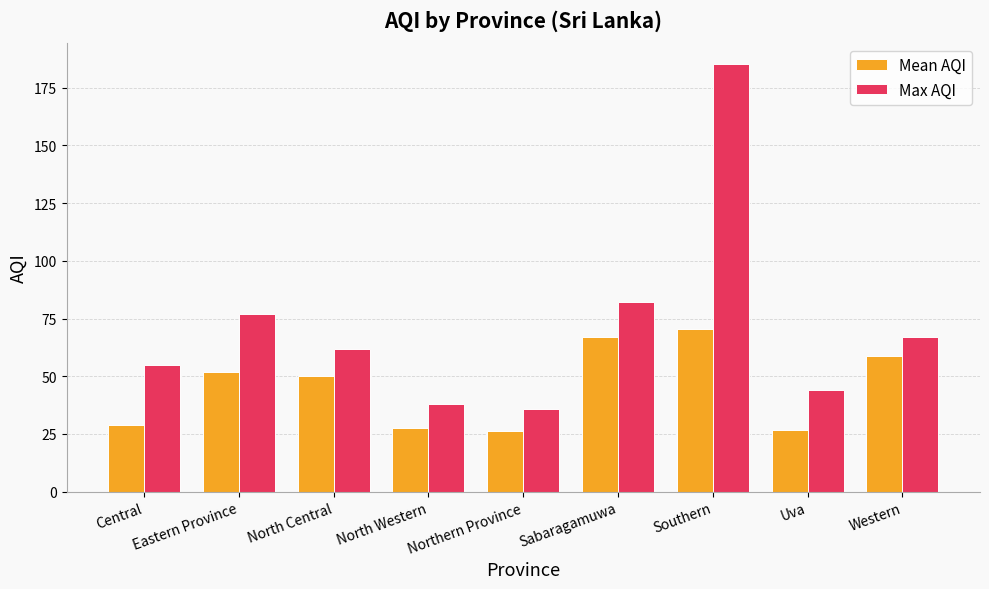

What position from the right is North Central?

7